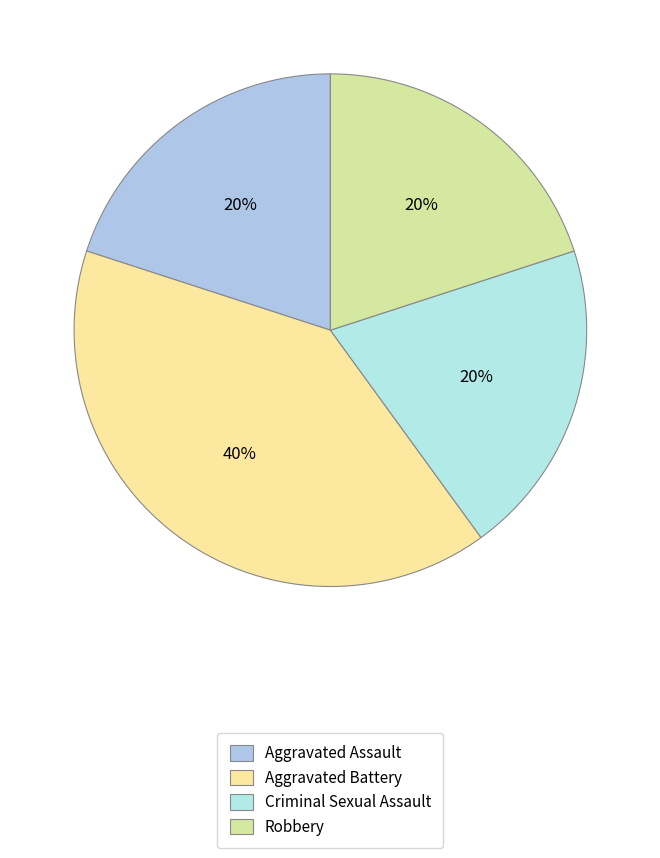

Count the number of slices in the pie.

4